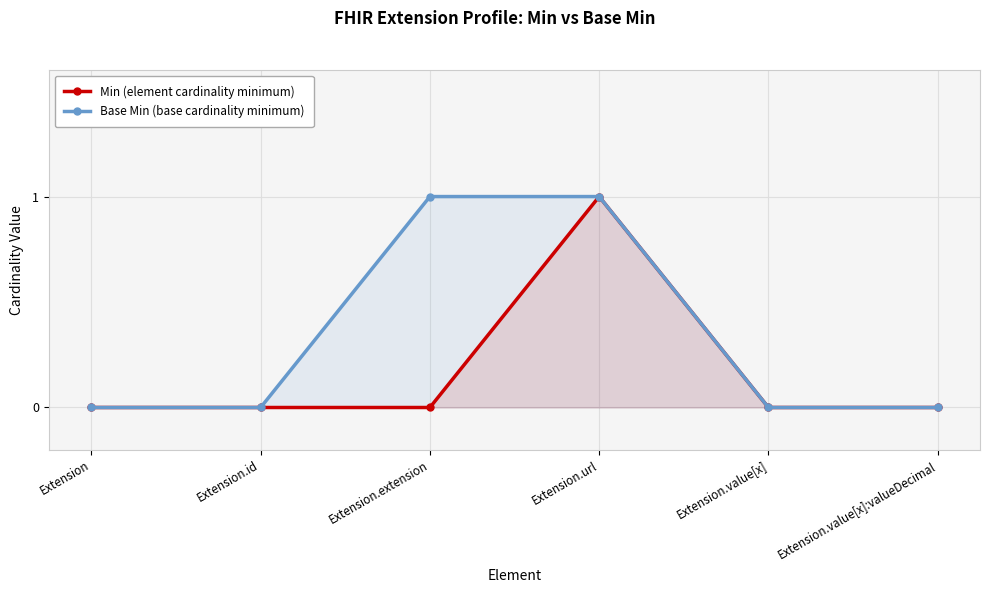

What position from the right is Extension.value[x]?

2